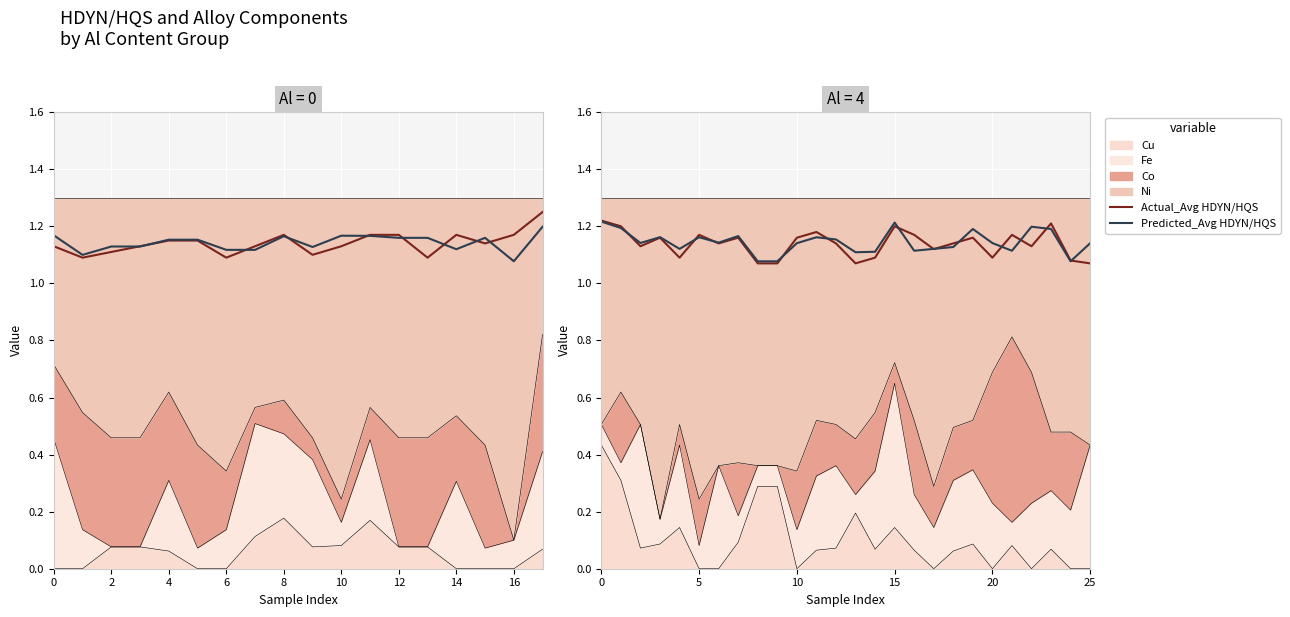

What is the difference between the maximum and minimum values in the Actual_Avg HDYN/HQS series?

0.1